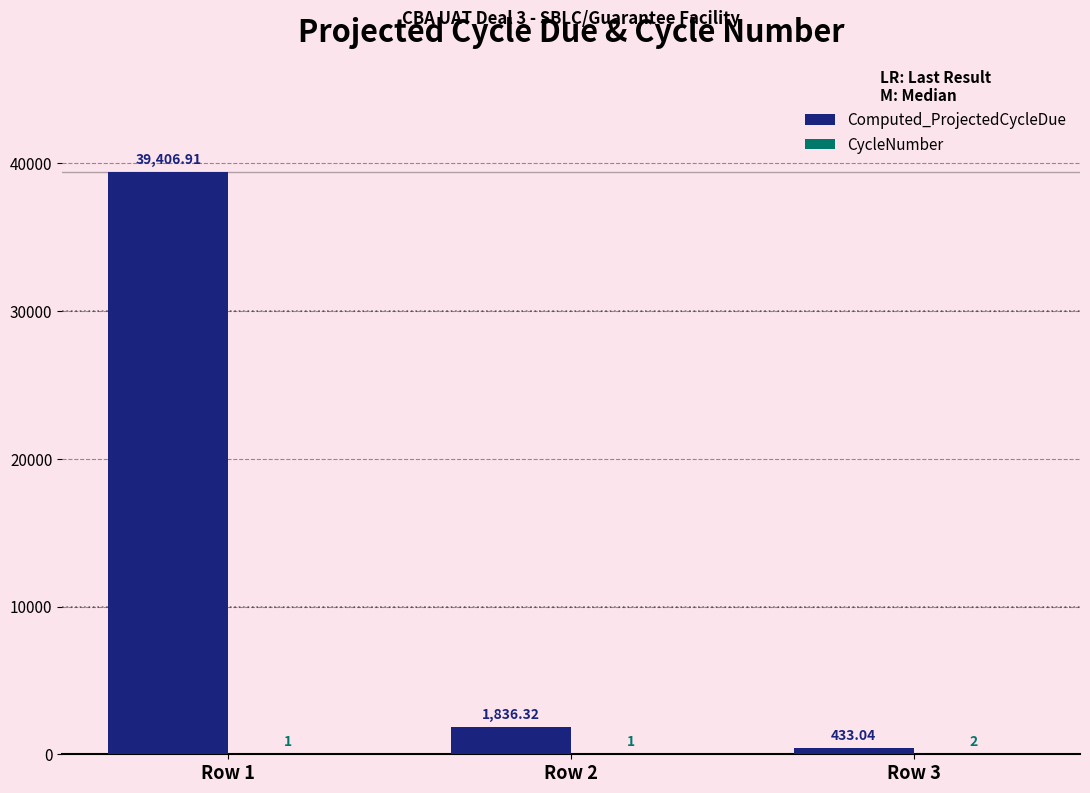

Are the bars horizontal?

No